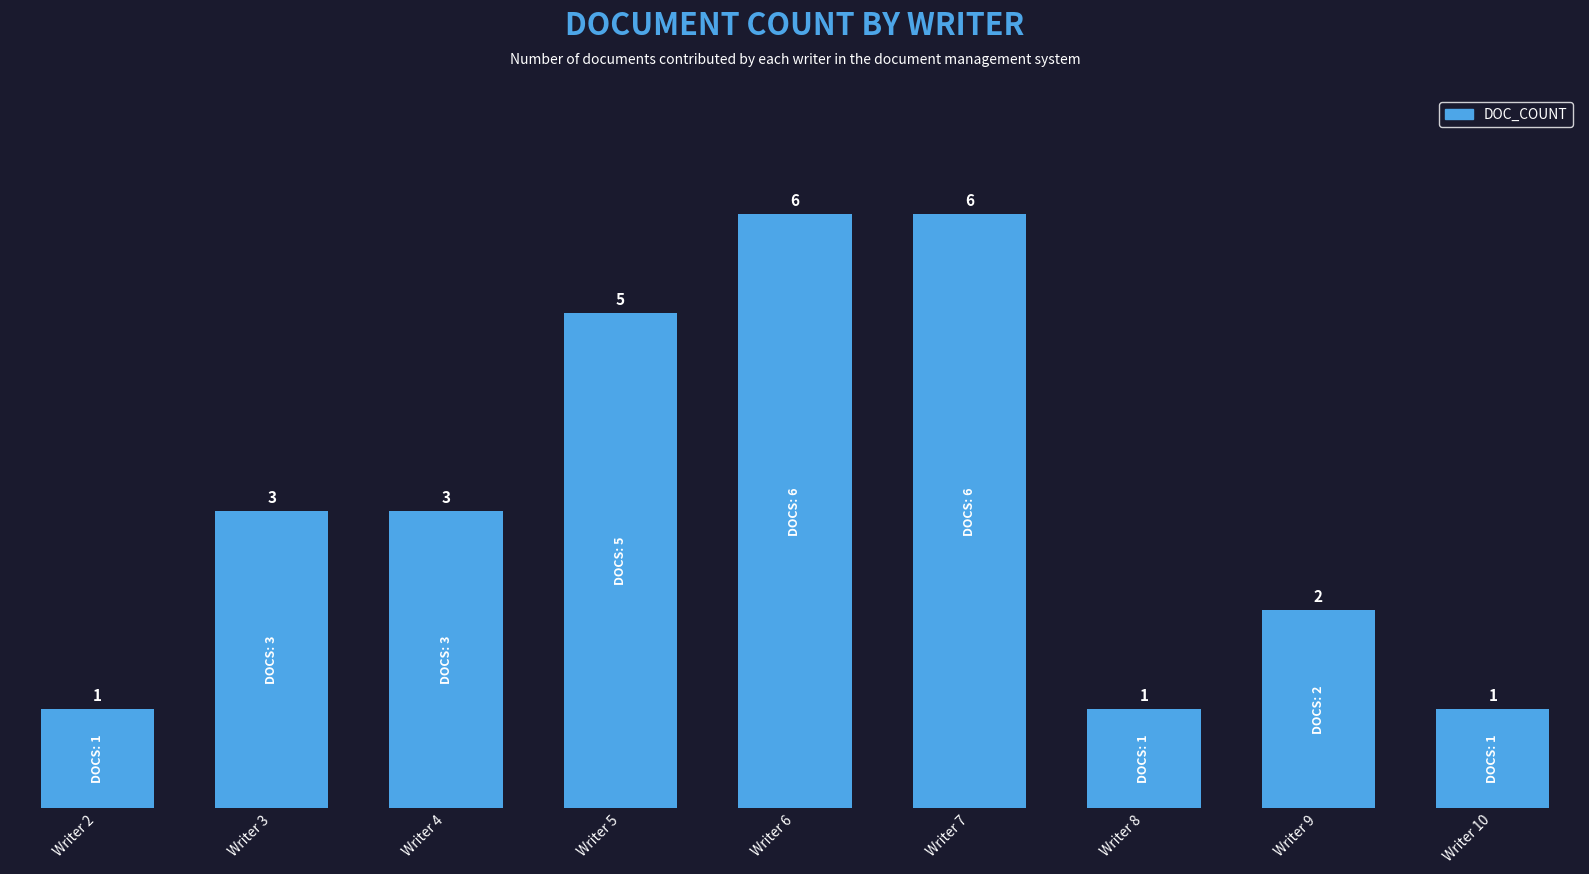

How many distinct data groups are displayed?

1